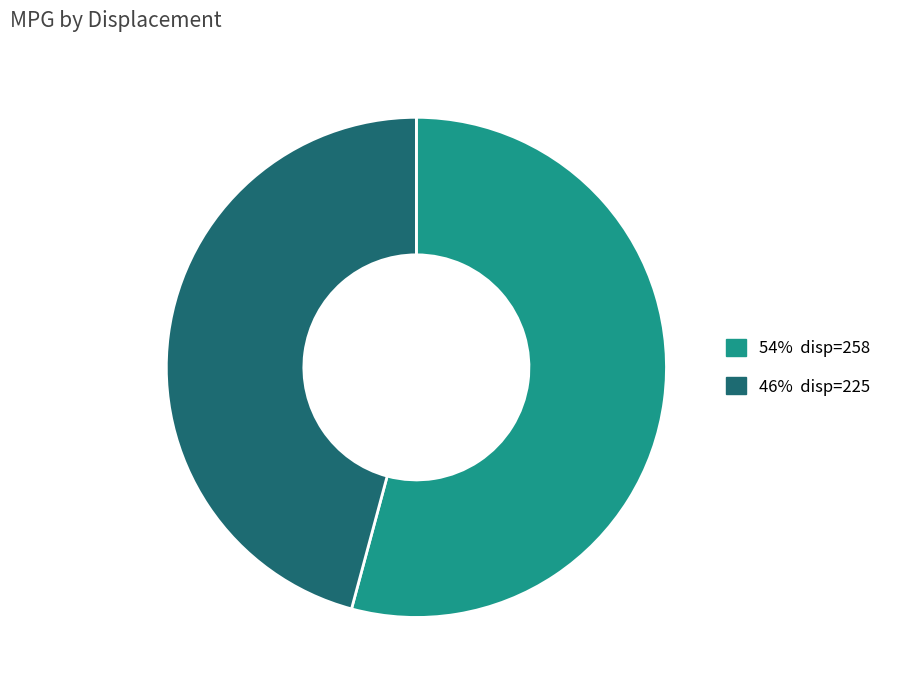

Is there any slice that represents more than half of the pie?

Yes